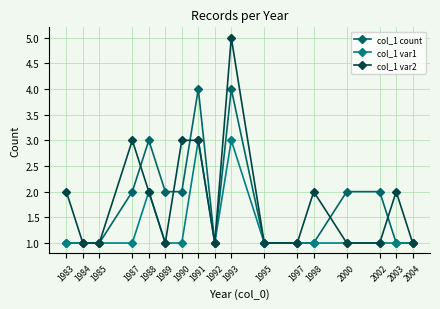

Reading right to left, what are all the values shown in this chart?

col_1 count: 2004=1	2003=1	2002=2	2000=2	1998=1	1997=1	1995=1	1993=4	1992=1	1991=4	1990=2	1989=2	1988=3	1987=2	1985=1	1984=1	1983=1
col_1 var1: 2004=1	2003=1	2002=1	2000=1	1998=1	1997=1	1995=1	1993=3	1992=1	1991=3	1990=1	1989=1	1988=2	1987=1	1985=1	1984=1	1983=1
col_1 var2: 2004=1	2003=2	2002=1	2000=1	1998=2	1997=1	1995=1	1993=5	1992=1	1991=3	1990=3	1989=1	1988=2	1987=3	1985=1	1984=1	1983=2